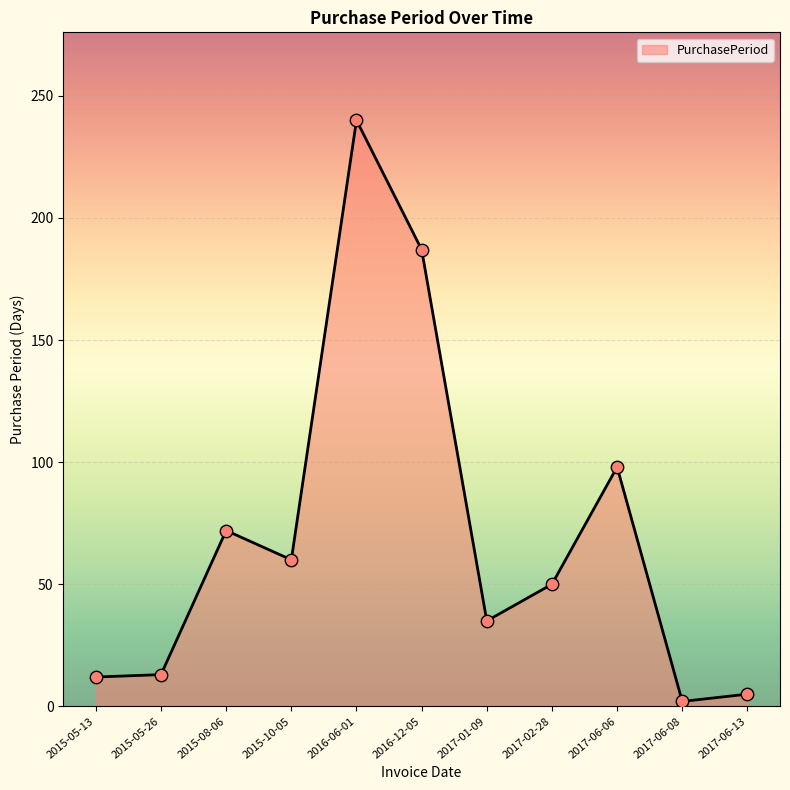

Approximately how many times larger is the value at 2017-06-08 compared to 2017-06-13?

0.4